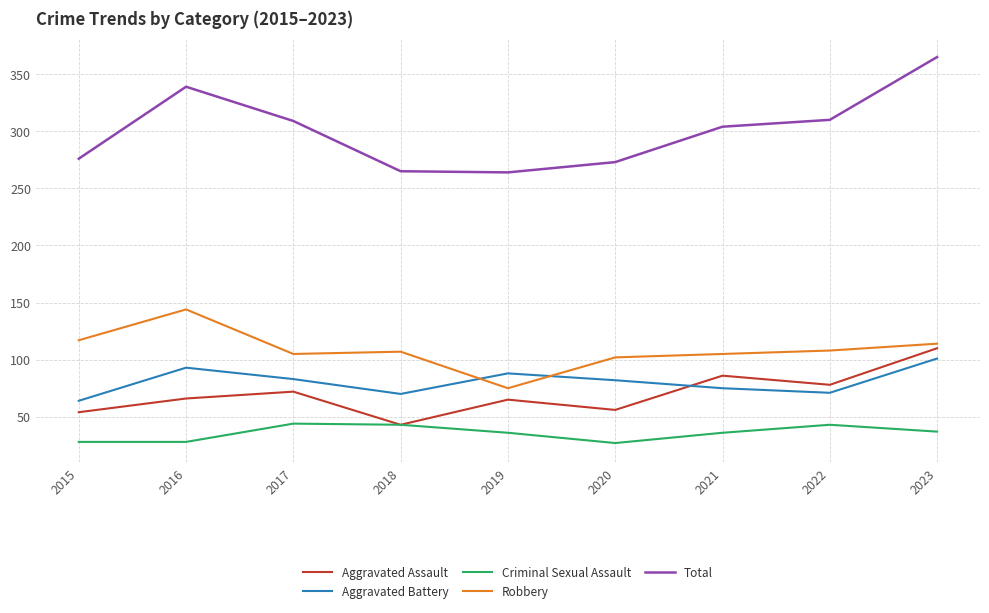

The value of Aggravated Assault at 2016 is 31. True or false?

False